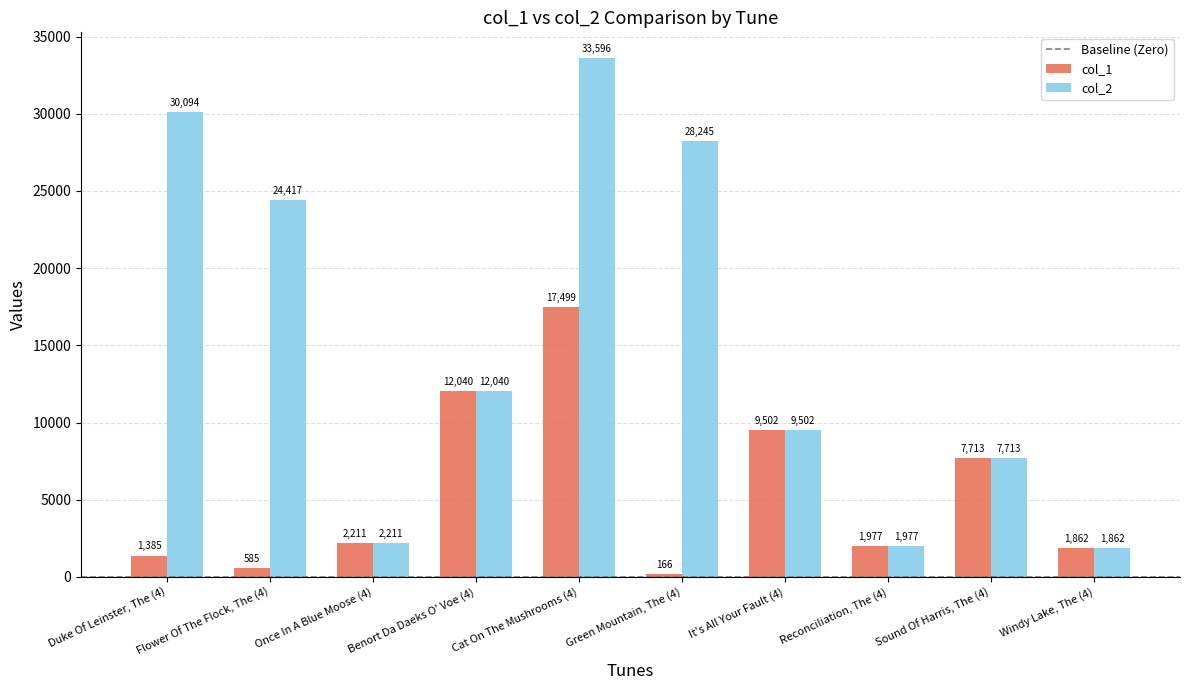

List the series in order of their peak value, lowest first.

col_1, col_2